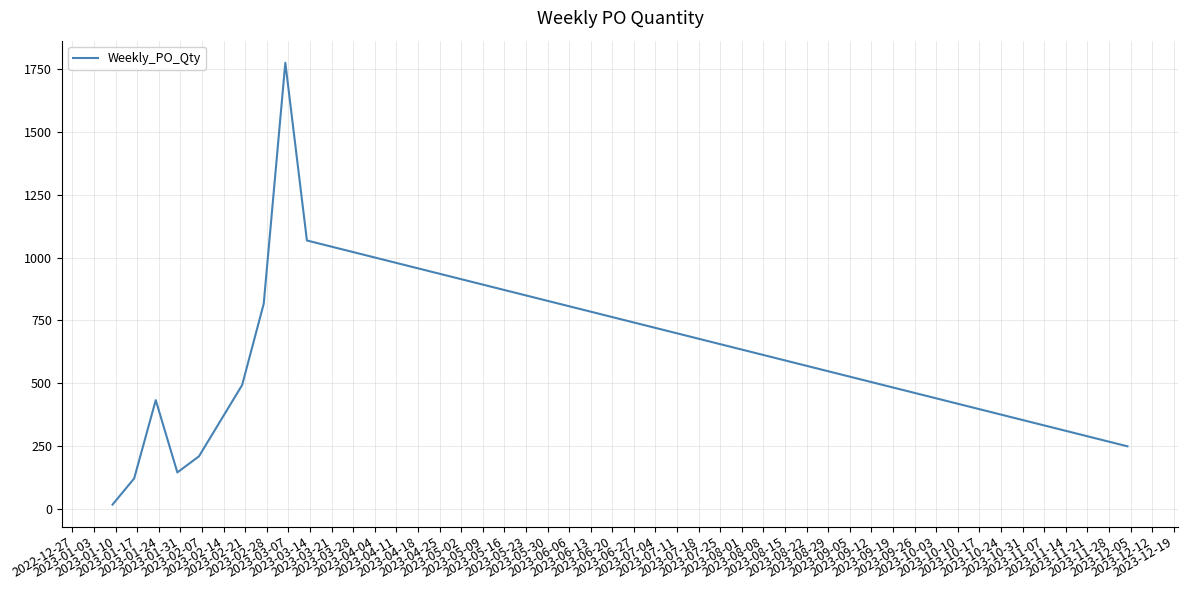

Reading left to right, what are all the values shown in this chart?

16	120	432	144	208	492	816	1776	1068	248